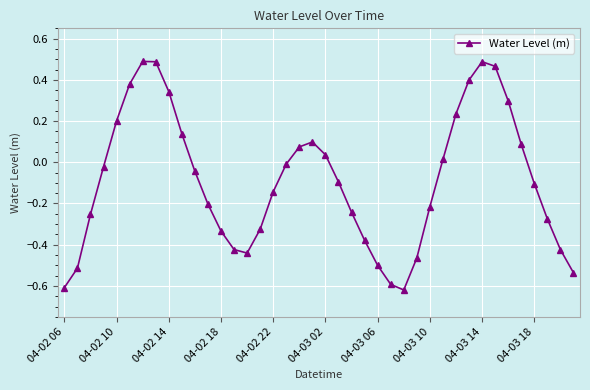

How many points are higher than both their immediate neighbors (excluding endpoints)?

3